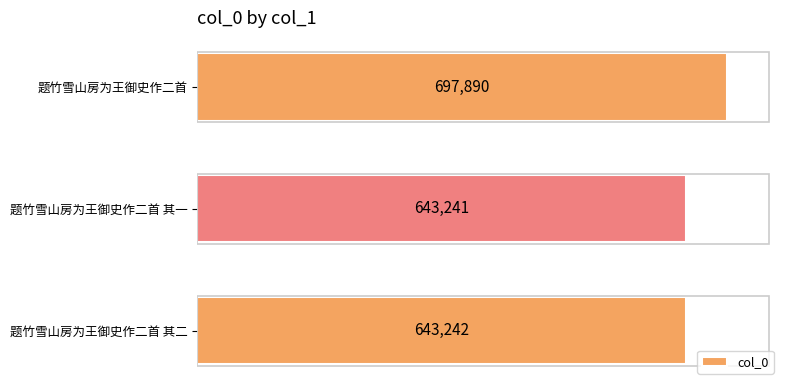

Are the bars grouped side by side (vs. stacked)?

No